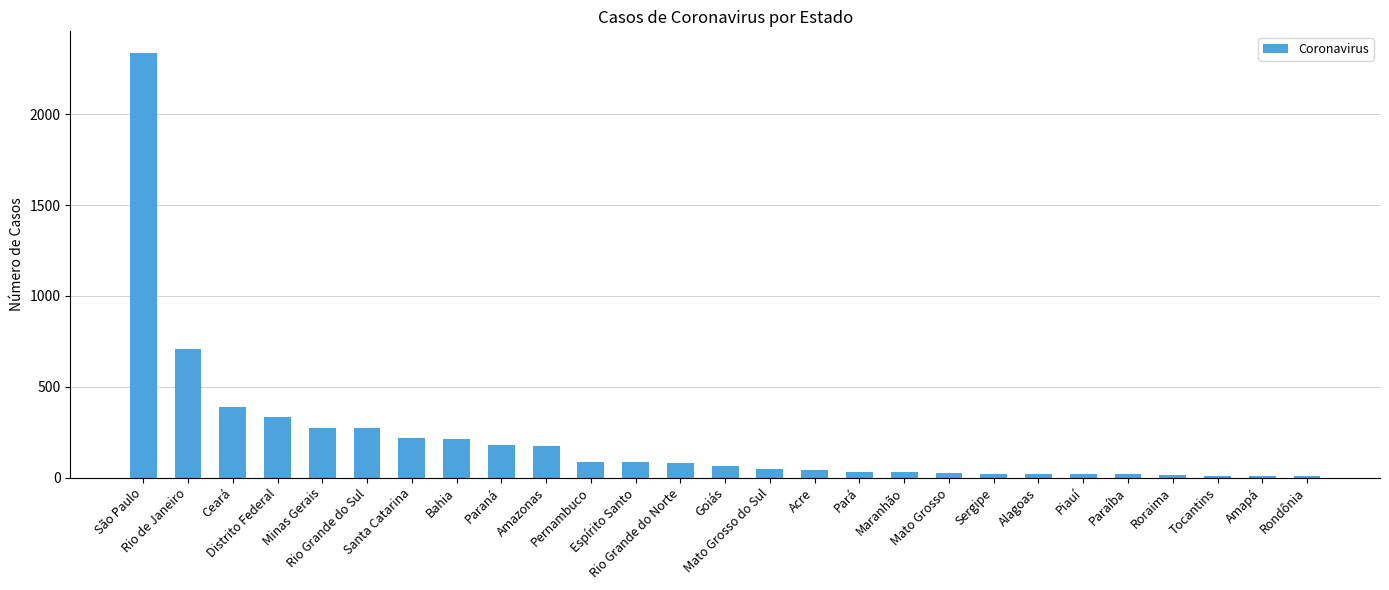

What is the sum of all values?

5717